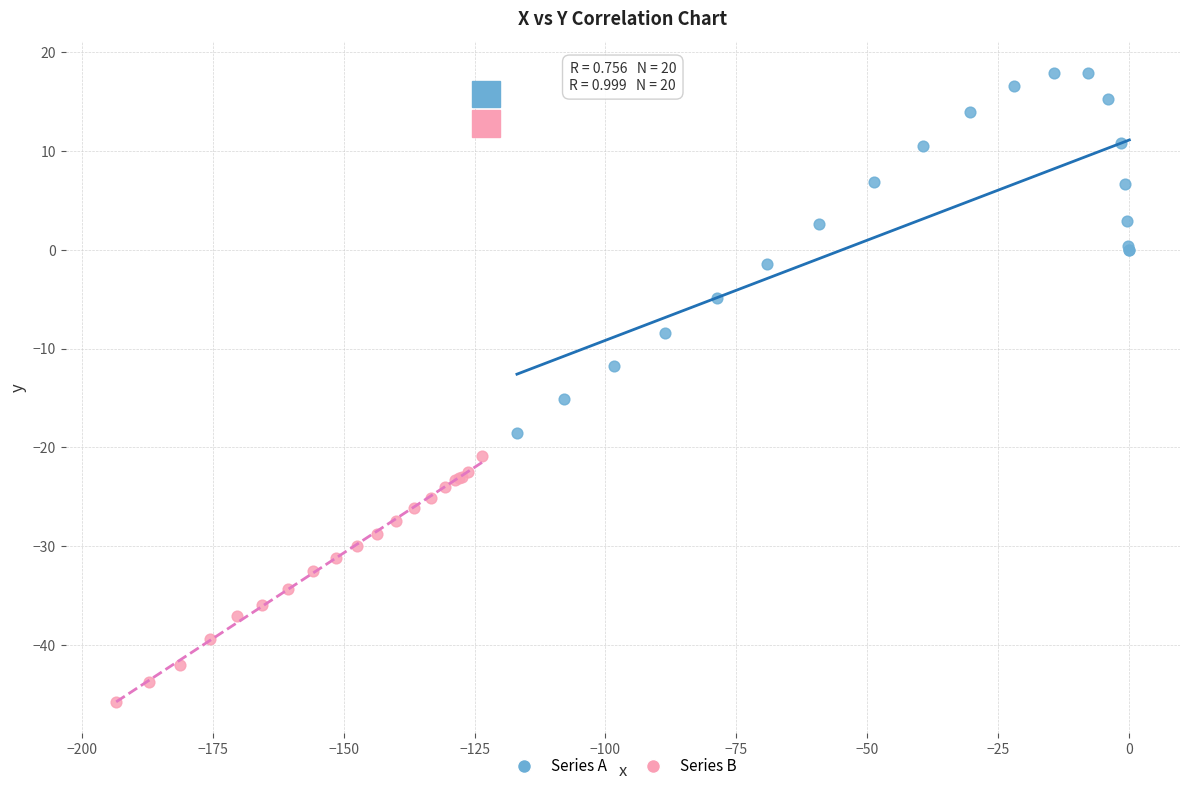

Which series has the widest spread of Y values?

Series A